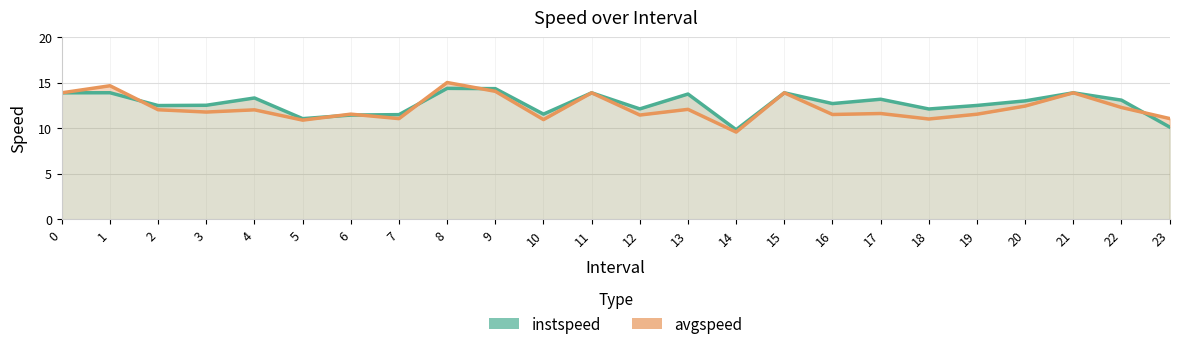

Between 21 and 3, which is larger?

21